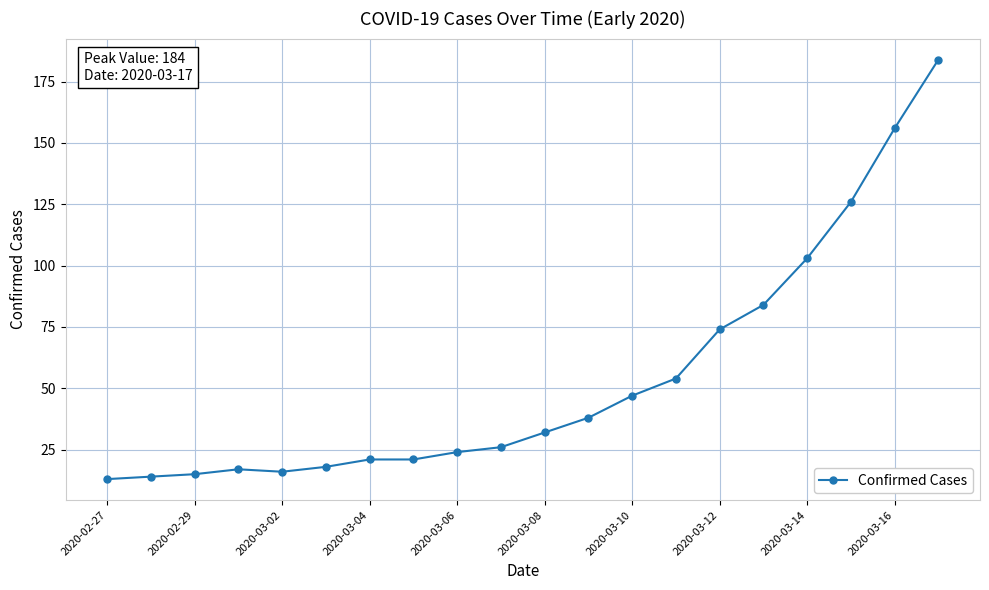

What is the difference between the maximum and minimum values?

171